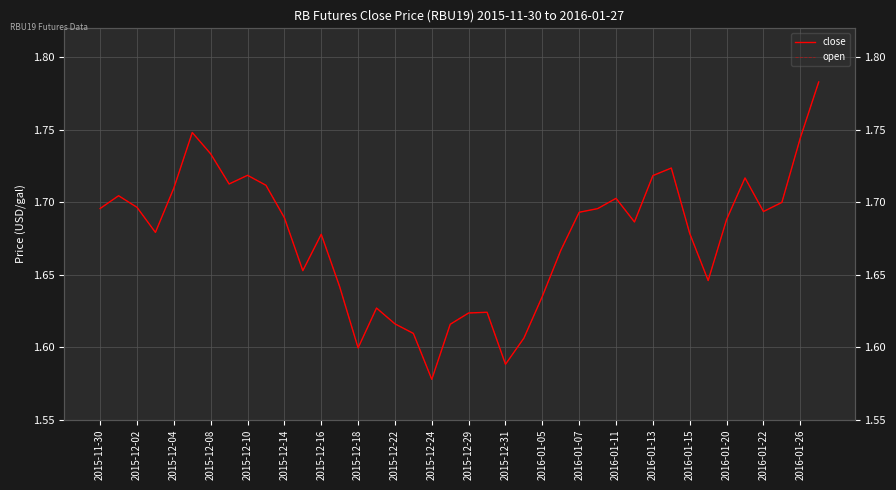

True or false: close and open cross at least once.

False